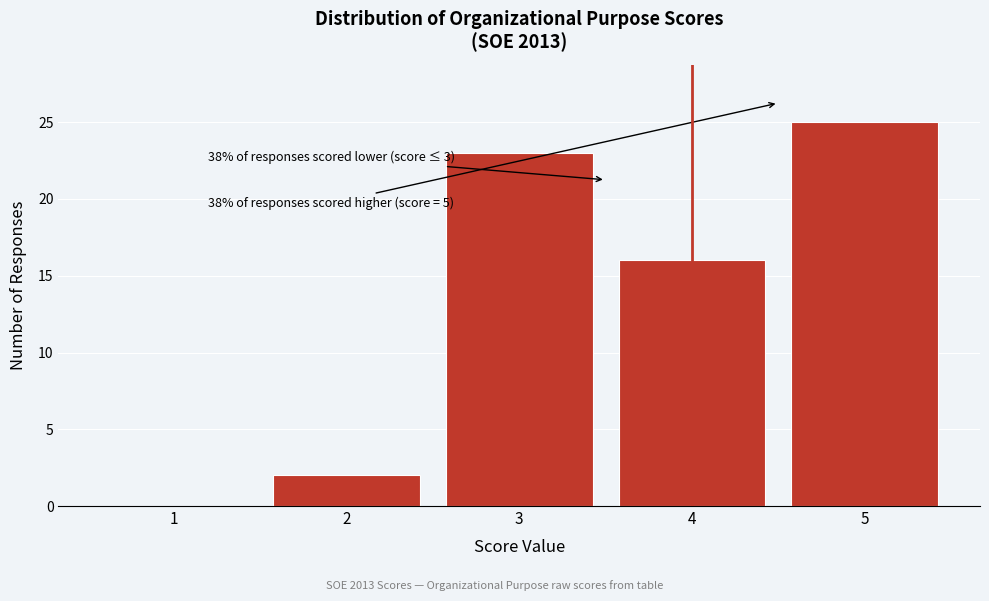

Which range on the x-axis has the tallest bar?

4.5 to 5.5